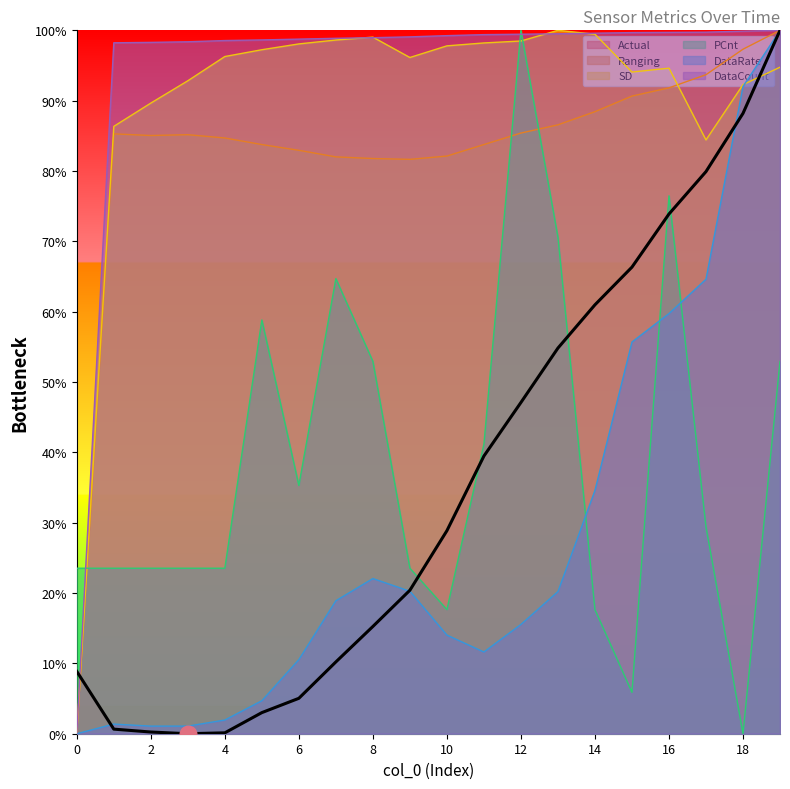

Which label corresponds to the smallest value in the chart?

3